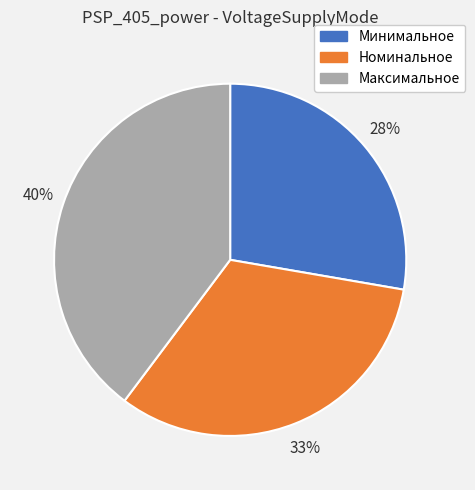

To the nearest percent, what is the difference between the largest and smallest slice percentages?

12%